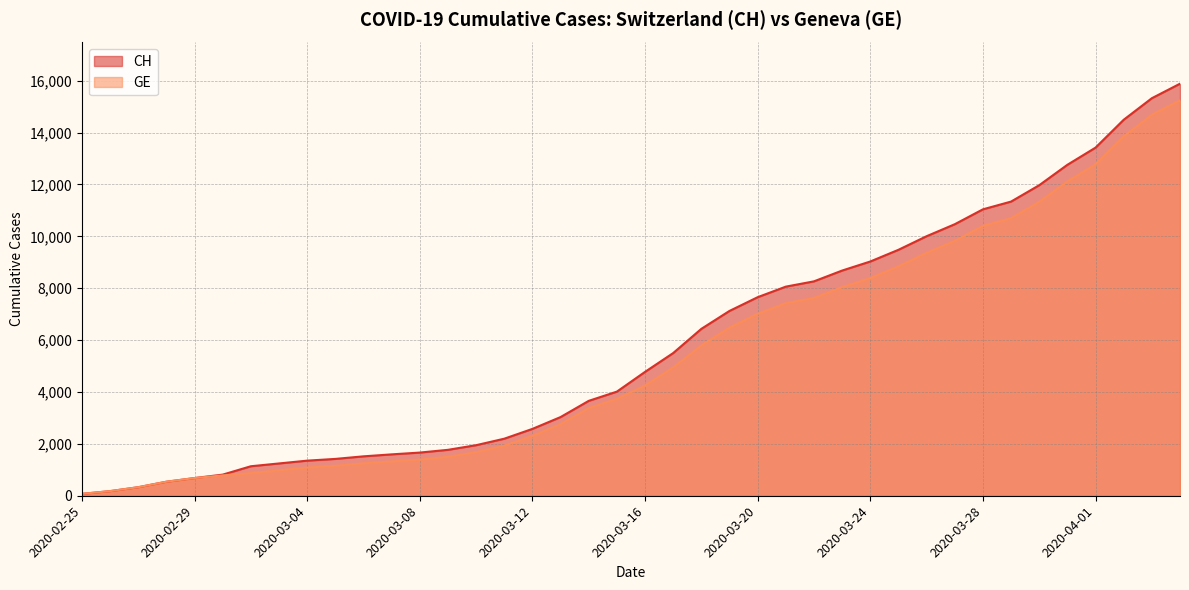

What is the maximum value shown in the chart?

15884